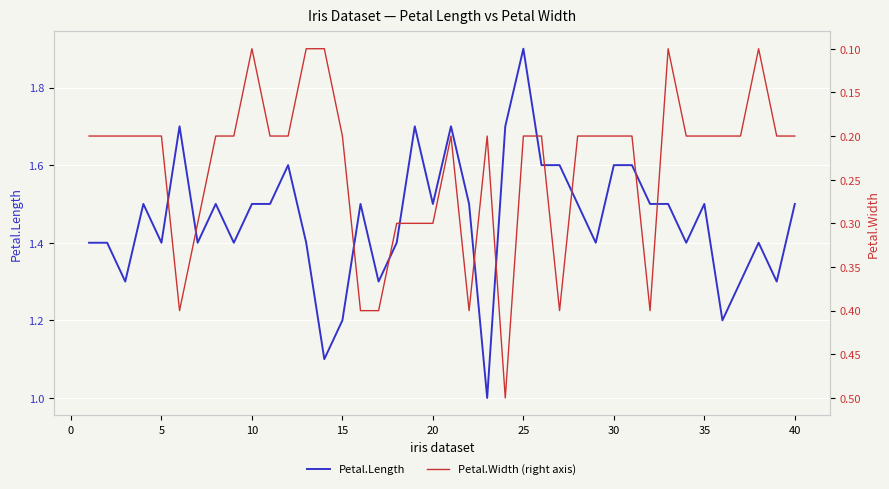

At how many categories does at least one series exceed 0?

40